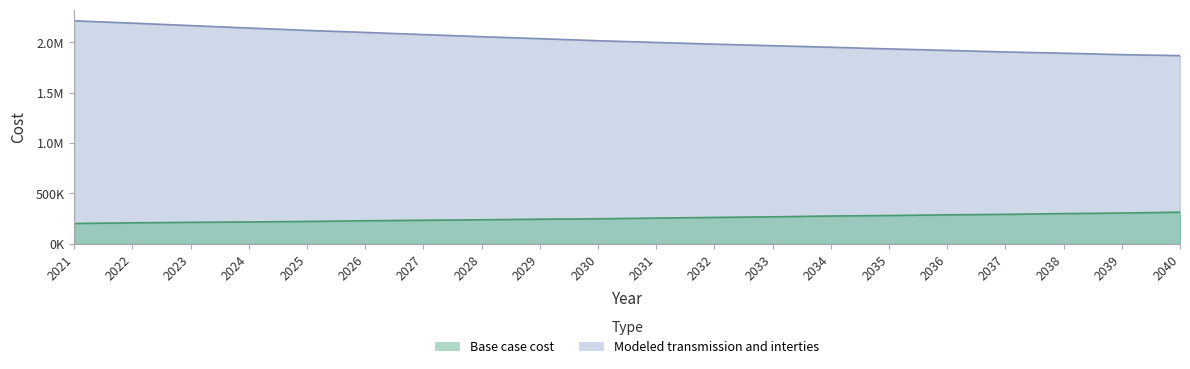

List the labels in order of Modeled transmission and interties value, smallest first.

2040, 2039, 2038, 2037, 2036, 2035, 2034, 2033, 2032, 2031, 2030, 2029, 2028, 2027, 2026, 2025, 2024, 2023, 2022, 2021